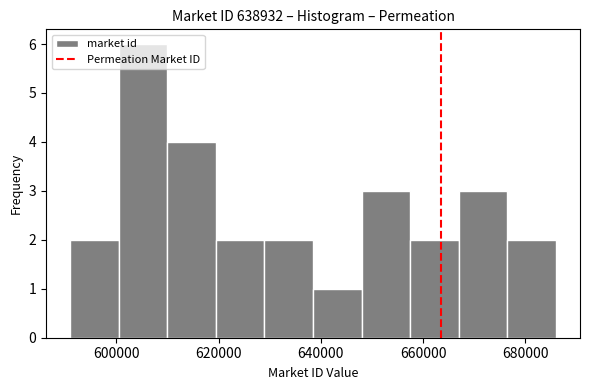

Over which range of the x-axis is the bar tallest?

600000 to 610000